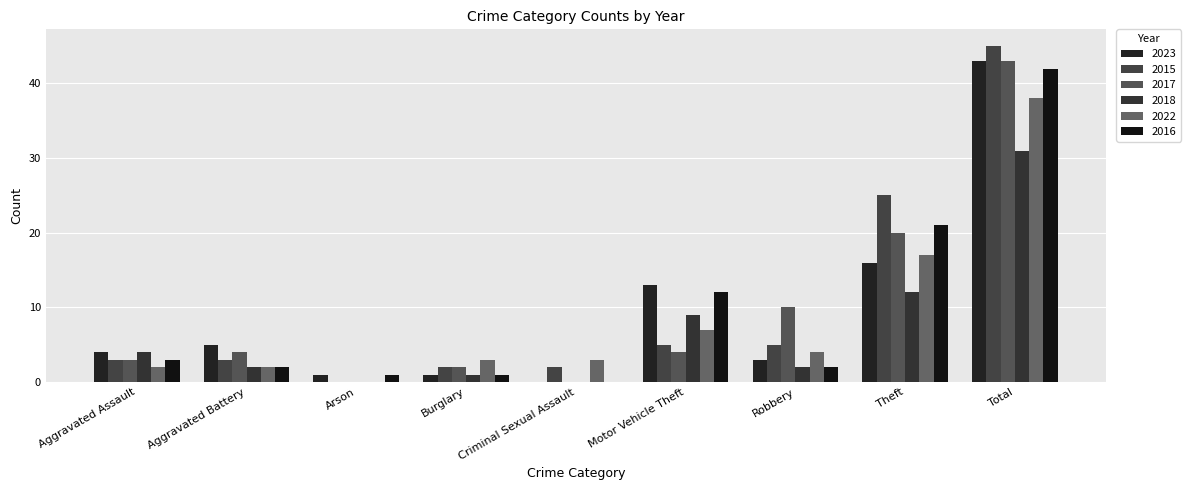

Rank the series by their maximum value, from lowest to highest.

2018, 2022, 2016, 2023, 2017, 2015